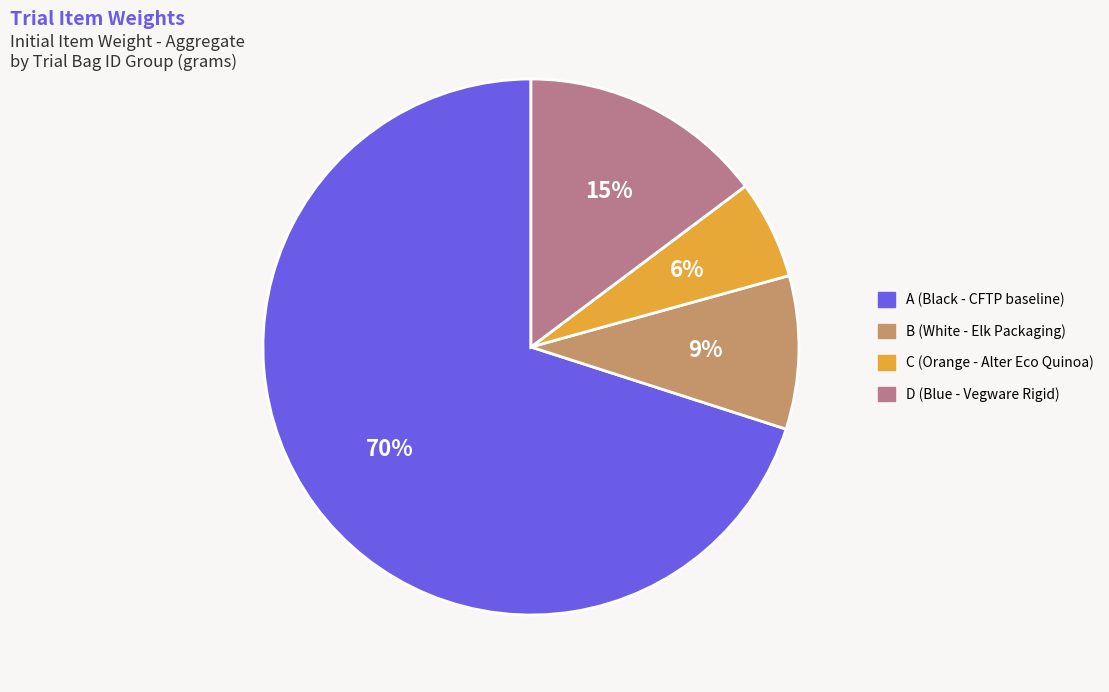

How many slices are in this pie chart?

4